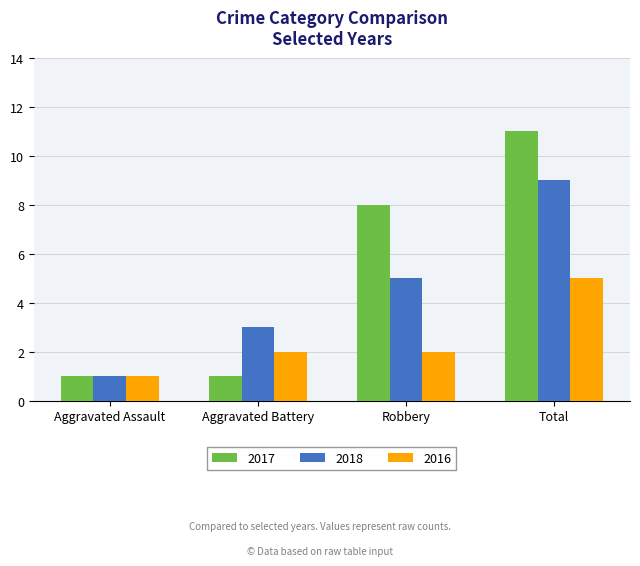

How many values in the 2018 series are below 5?

2